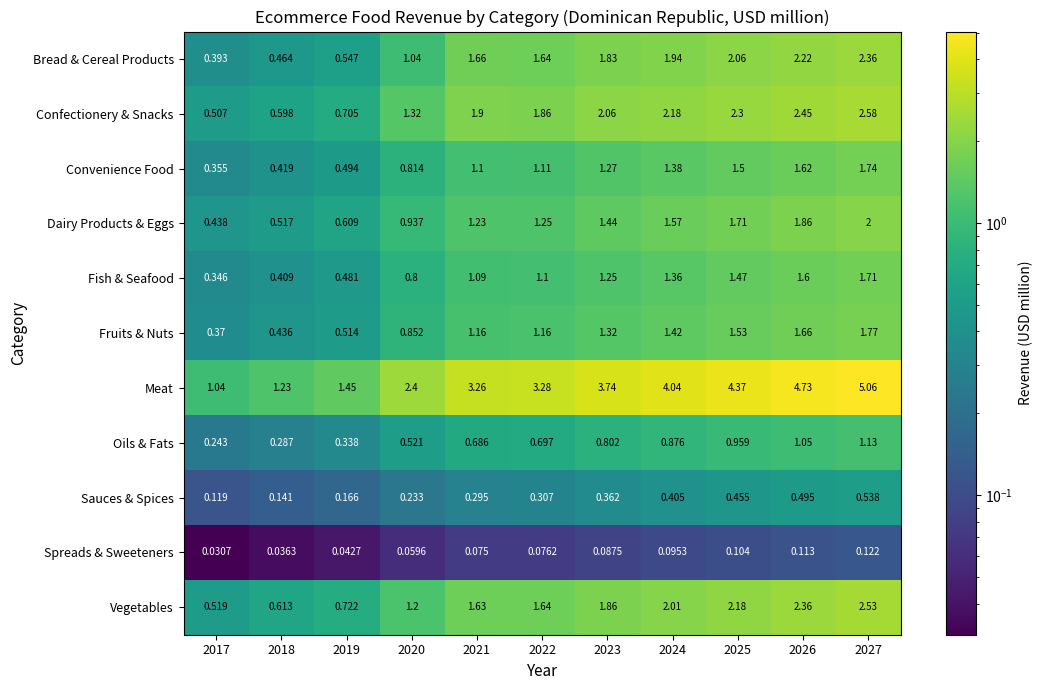

At how many categories does at least one series exceed 3?

7